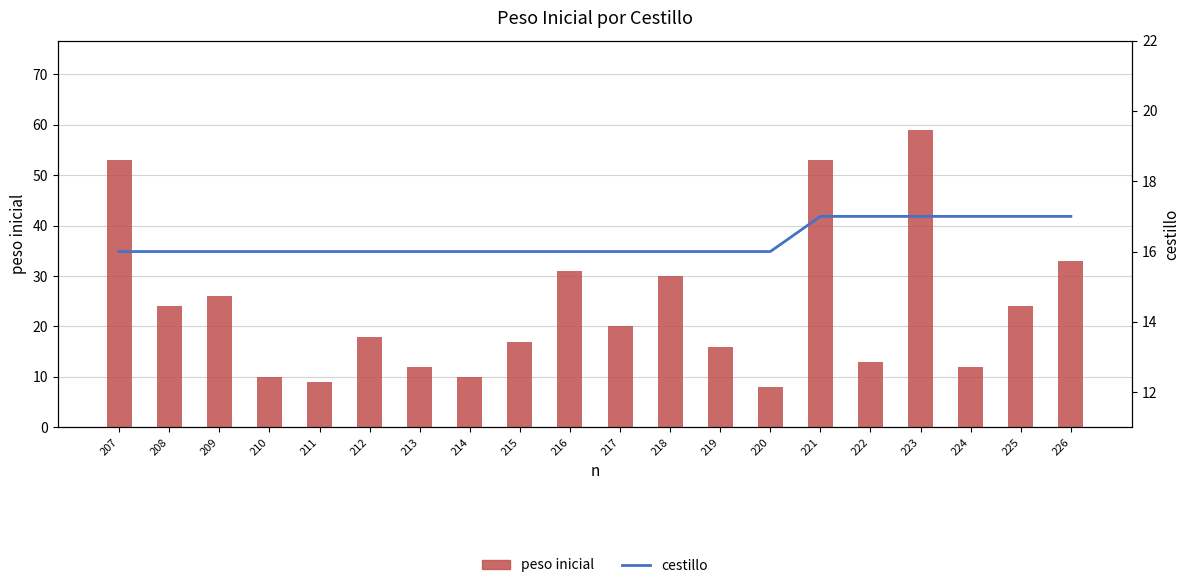

Reading left to right, what are all the values shown in this chart?

peso inicial: 207=53	208=24	209=26	210=10	211=9	212=18	213=12	214=10	215=17	216=31	217=20	218=30	219=16	220=8	221=53	222=13	223=59	224=12	225=24	226=33
cestillo: 207=16	208=16	209=16	210=16	211=16	212=16	213=16	214=16	215=16	216=16	217=16	218=16	219=16	220=16	221=17	222=17	223=17	224=17	225=17	226=17